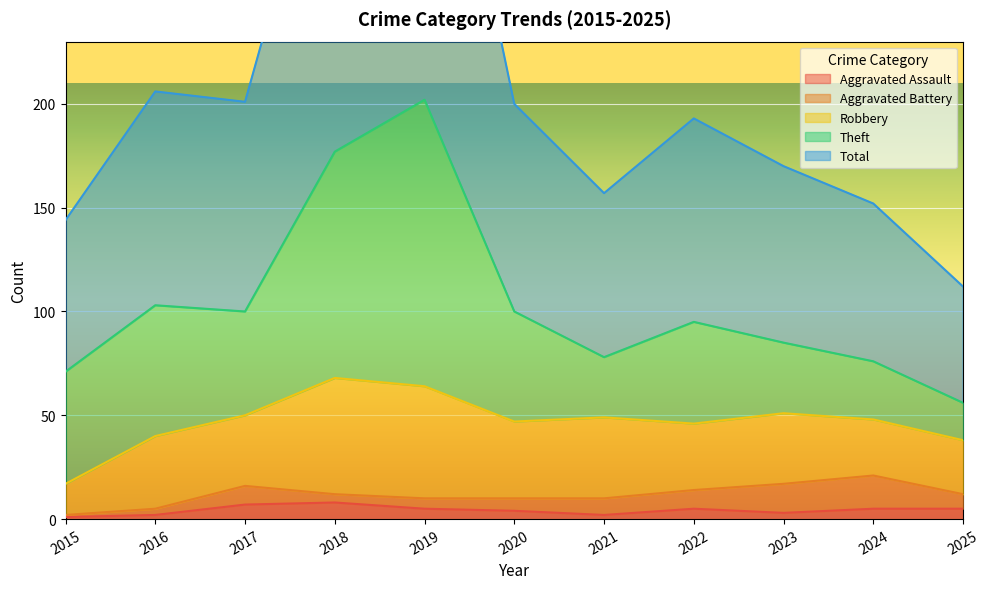

How many interior local valleys does the Total series have?

2